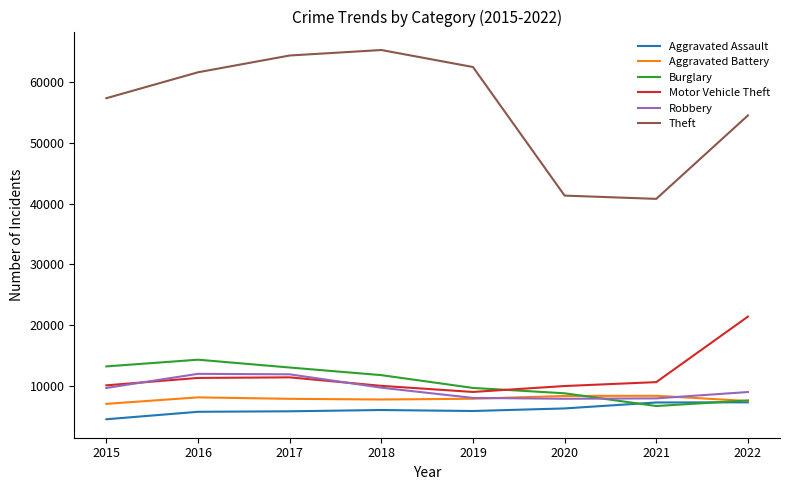

List the series in order of their peak value, highest first.

Theft, Motor Vehicle Theft, Burglary, Robbery, Aggravated Battery, Aggravated Assault